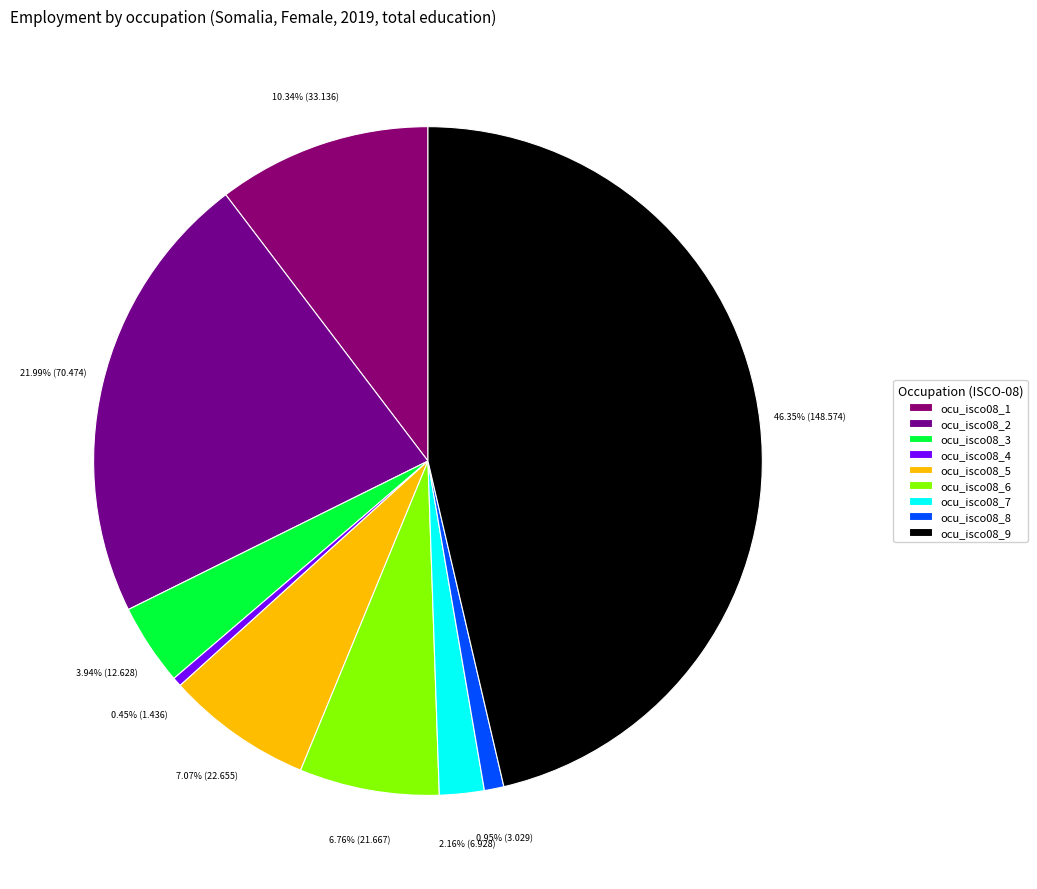

Is there any slice that represents more than half of the pie?

No